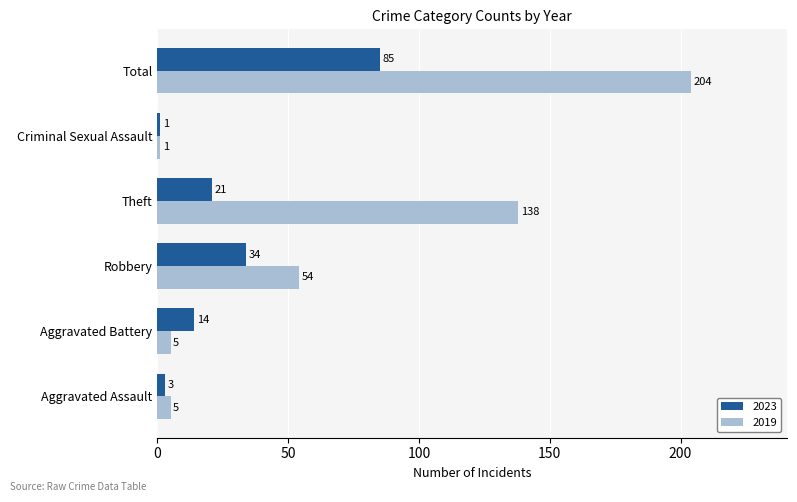

At which label does 2023 reach its minimum?

Criminal Sexual Assault